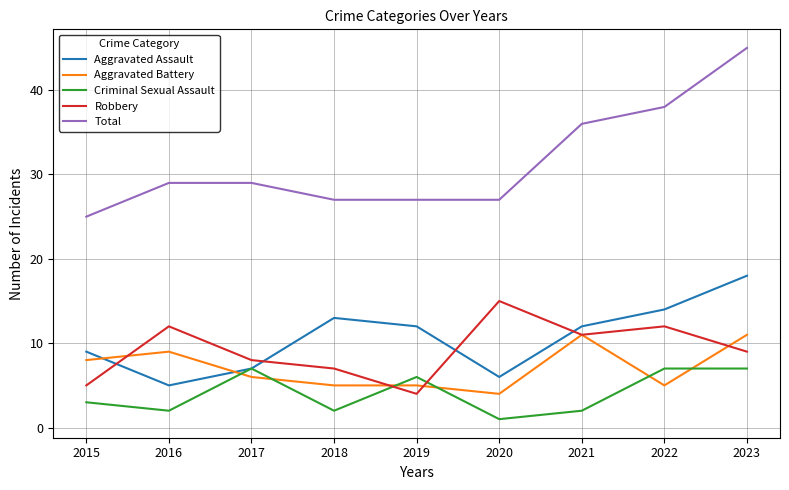

The value of Aggravated Battery at 2017 is 8. True or false?

False